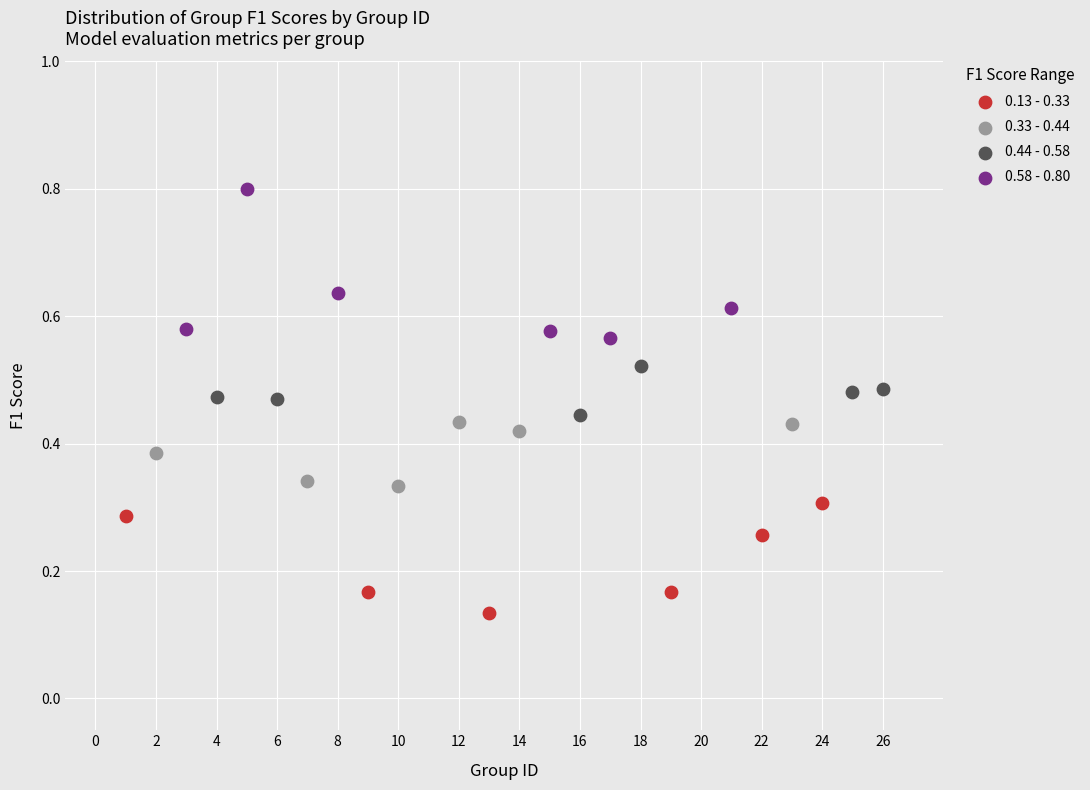

Which series contains the highest Y value?

0.58 - 0.80